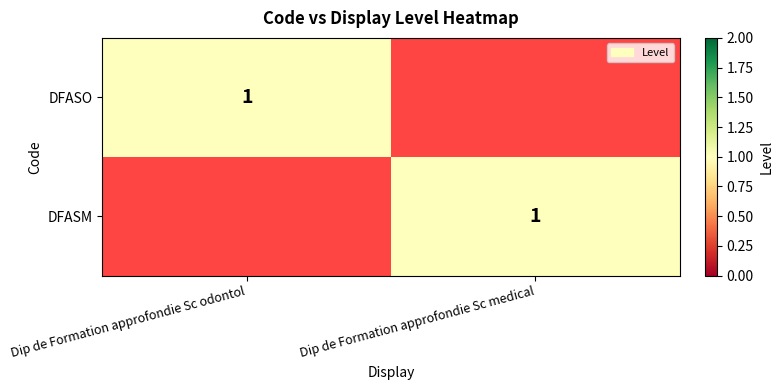

The DFASM series shows 1 at Dip de Formation approfondie Sc medical. True or false?

True